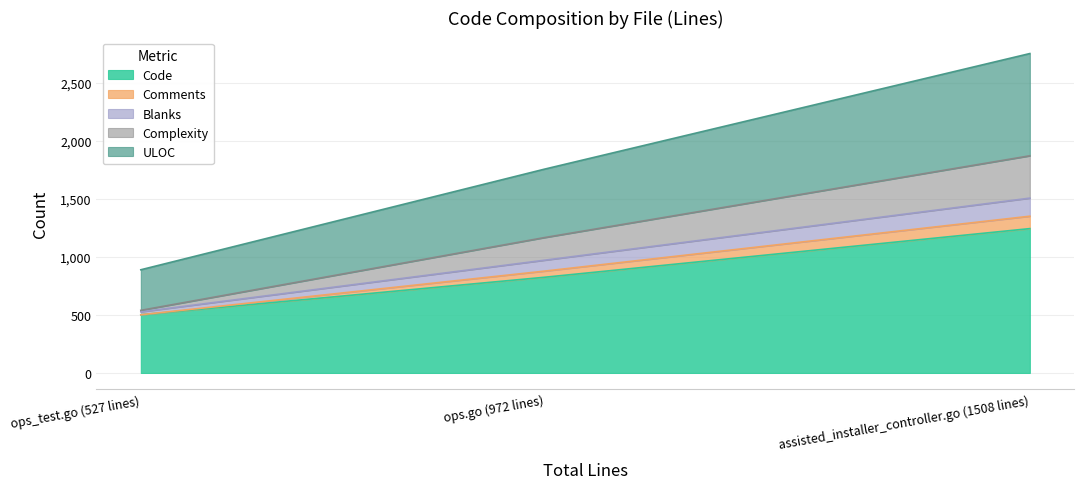

How many categories are shown in the chart?

3